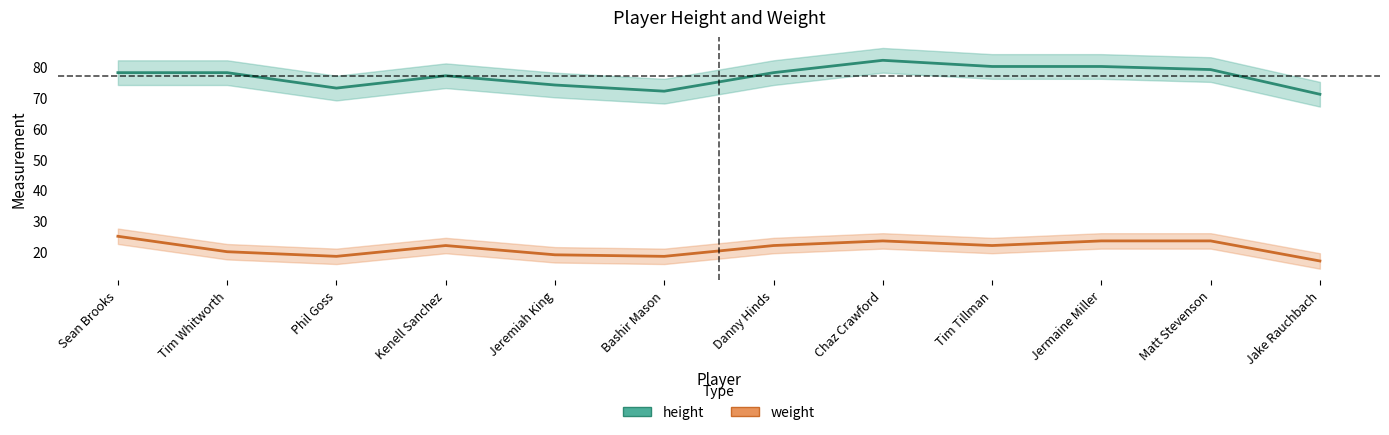

How many values in the height series are below 78?

5